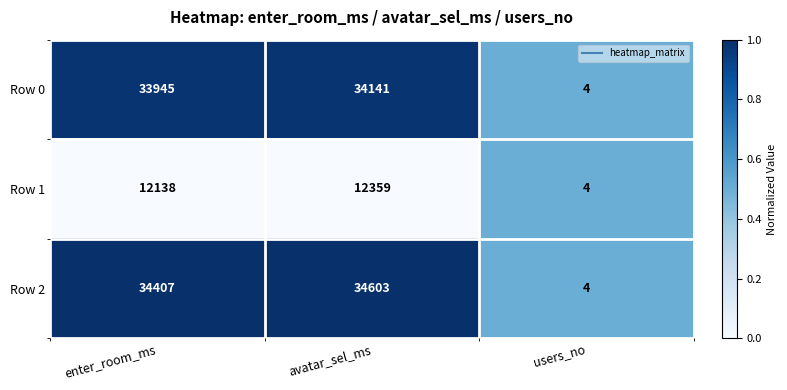

True or false: Row 2 has a value of 4 at users_no.

True